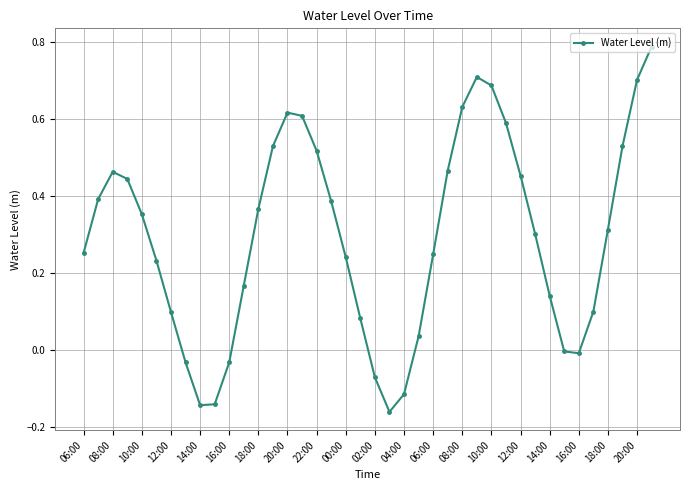

How many interior local valleys (lower than both neighbors) does the data have?

3